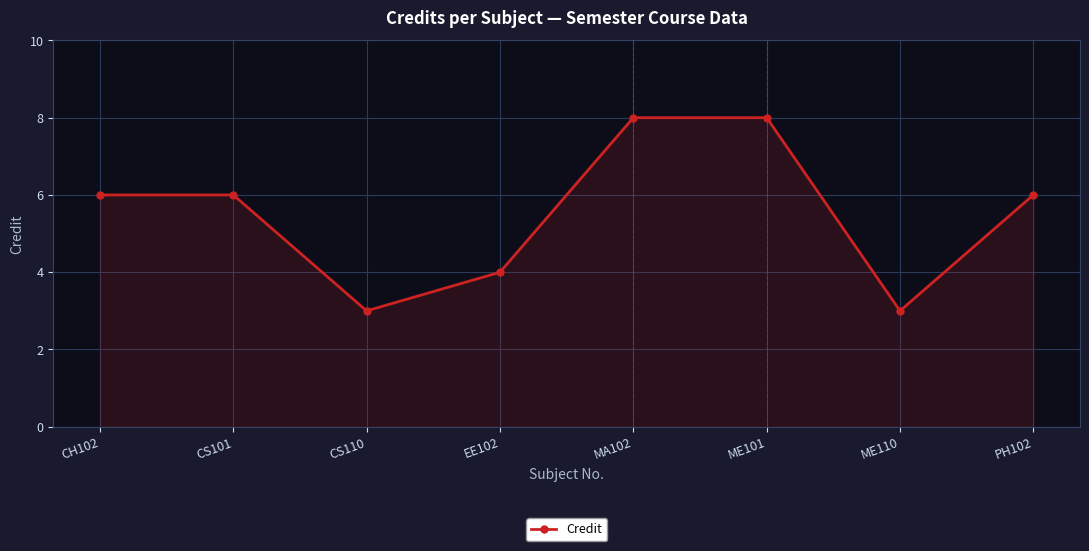

What is the value of the 1st point from the left?

6